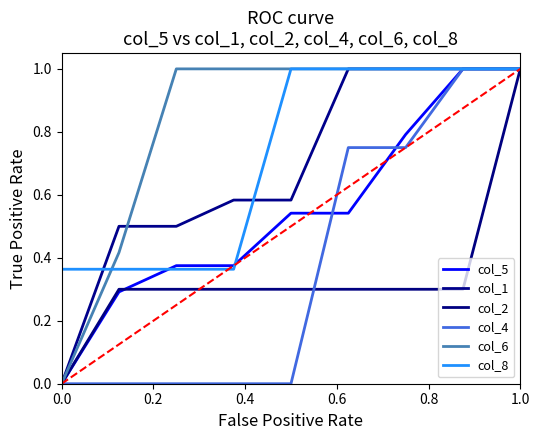

How many intersections are there between col_2 and col_5?

1